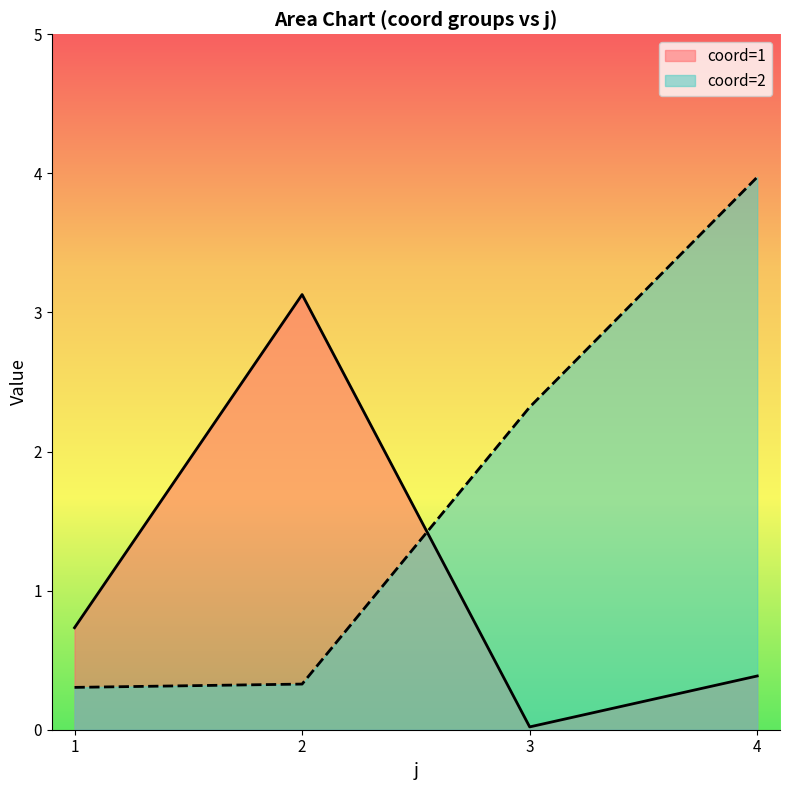

At how many categories does at least one series exceed 3?

2